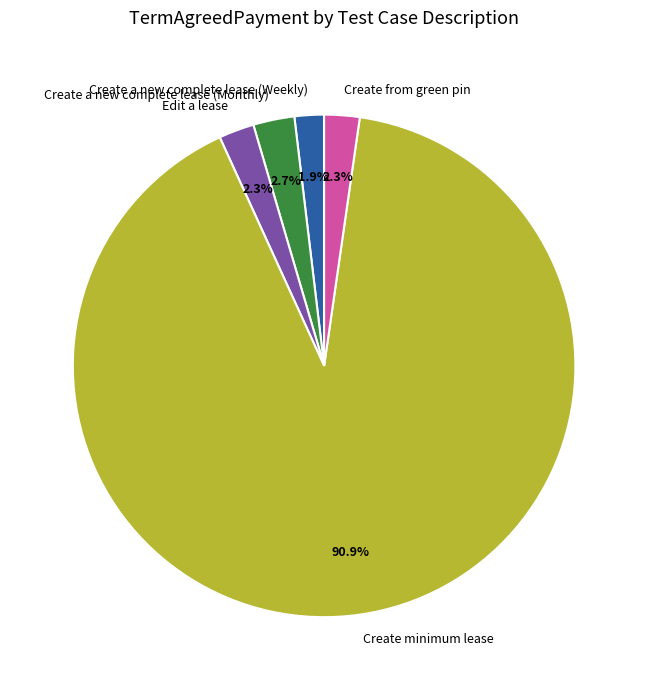

To the nearest percent, what is the combined percentage of Create minimum lease and Create a new complete lease (Weekly)?

93%